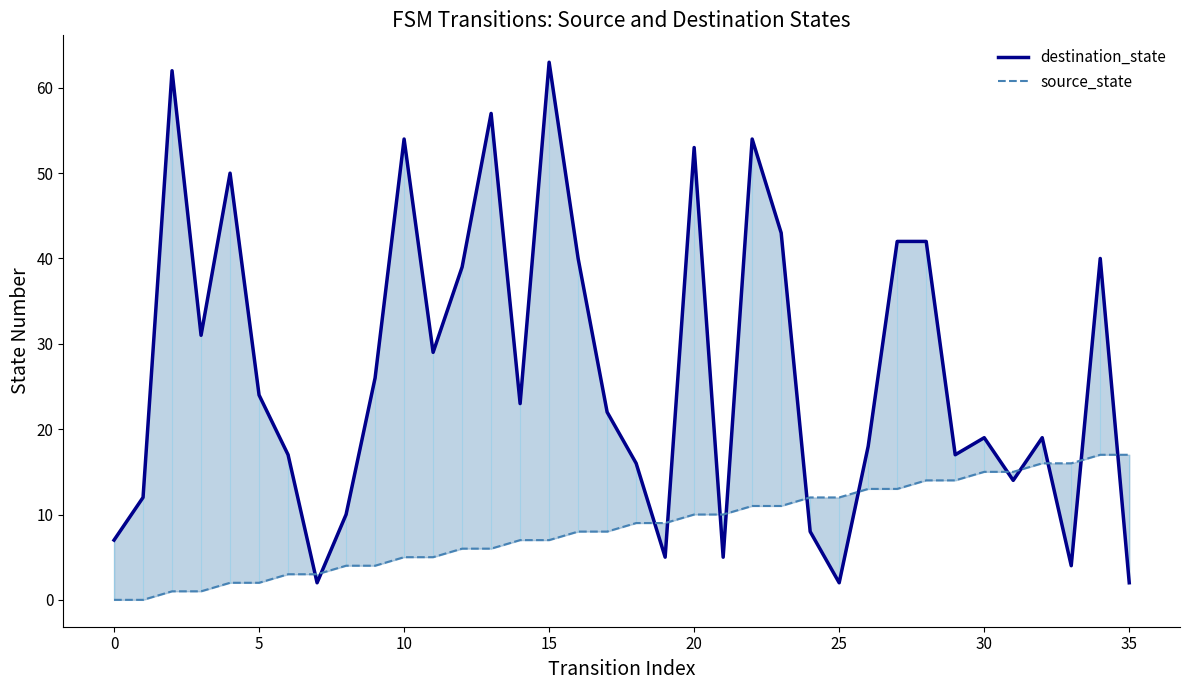

At how many categories does at least one series exceed 16?

25